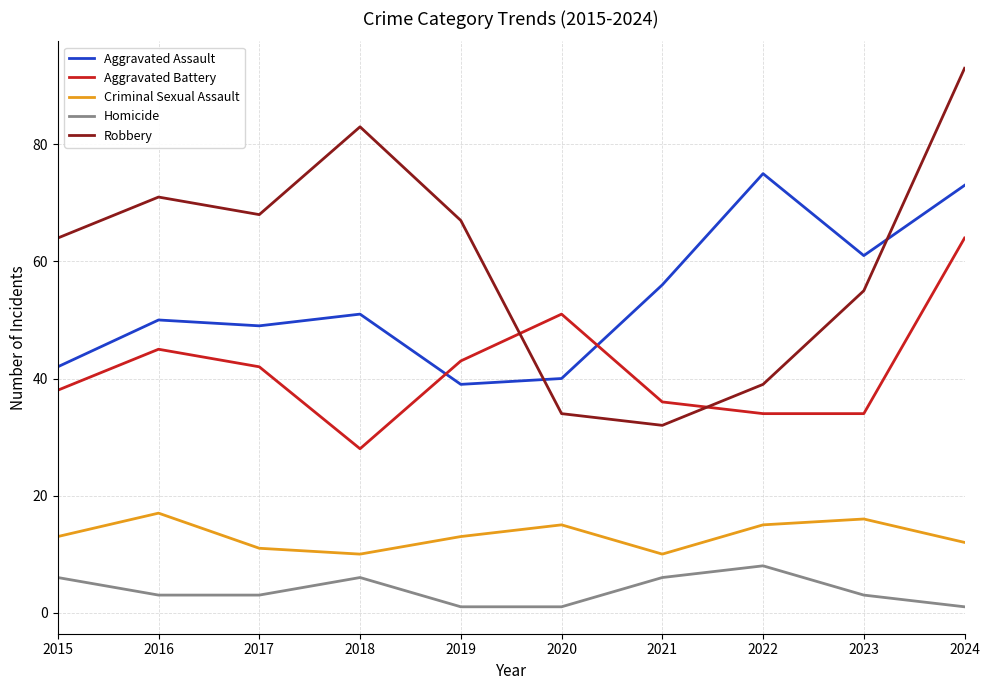

Which series has the widest spread of values?

Robbery